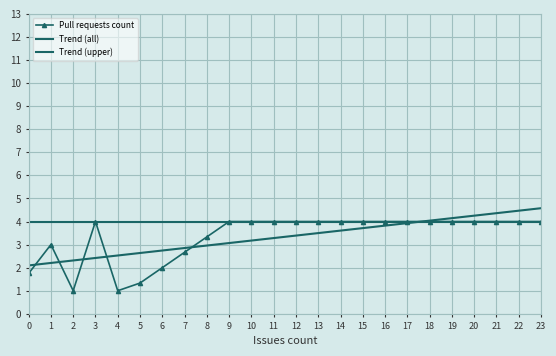

Which series has the largest total across all categories?

Trend (upper)